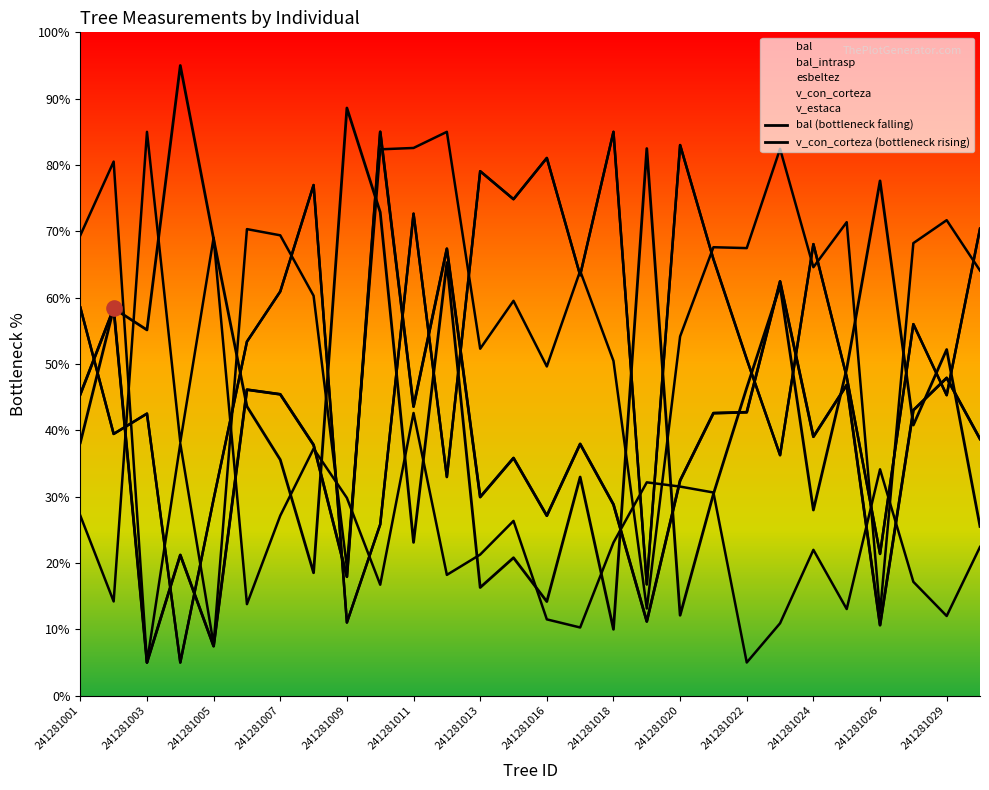

Which series has the largest total across all categories?

v_estaca